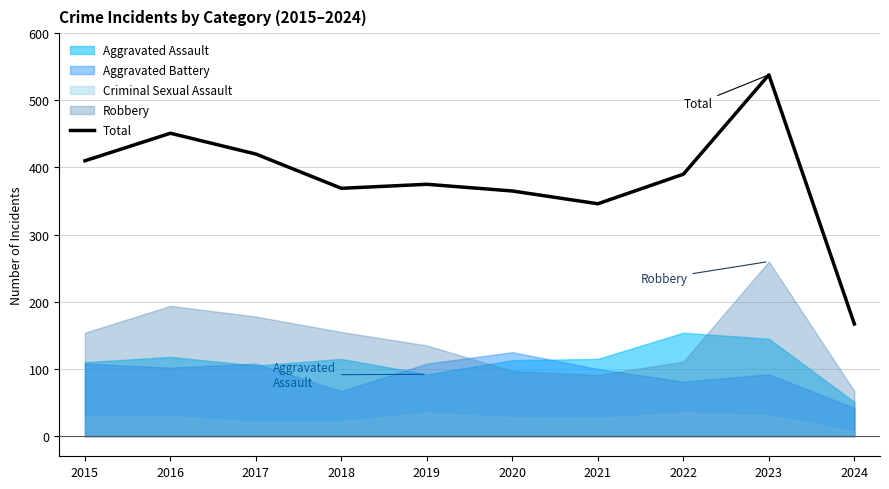

What is the difference between the second highest and second lowest values?

105